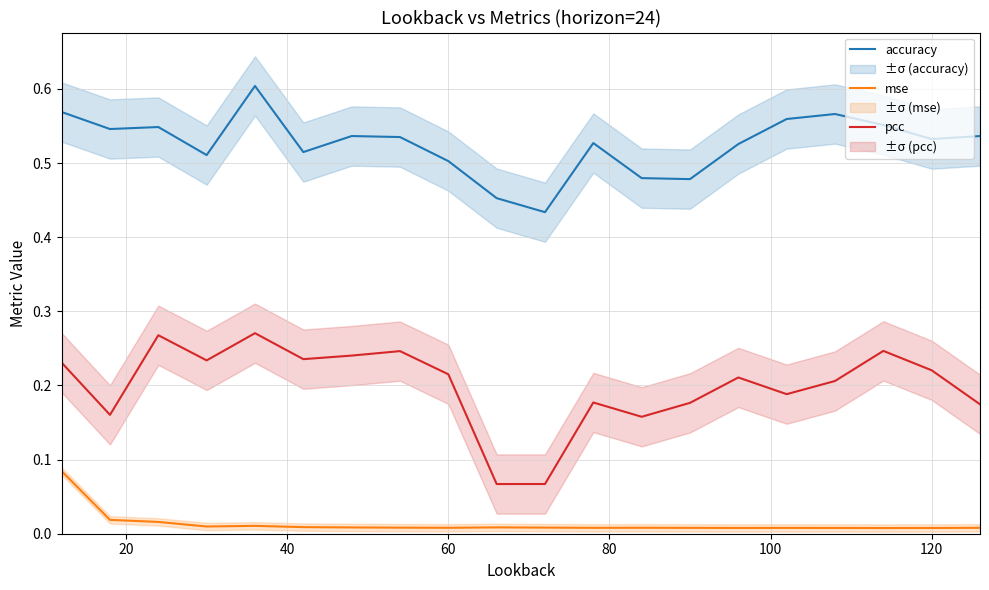

True or false: mse and accuracy intersect in this chart.

False